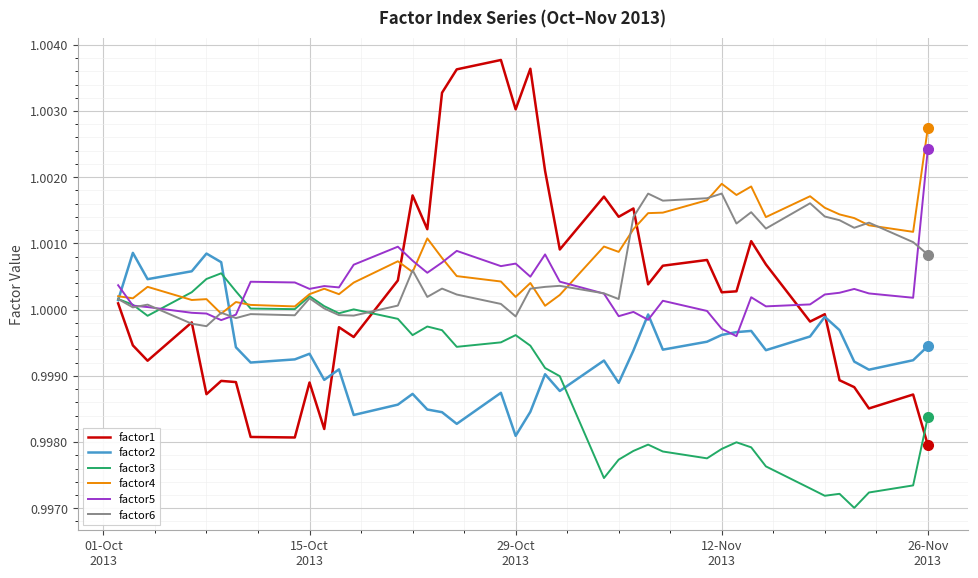

List the series in order of their peak value, highest first.

factor1, factor4, factor5, factor6, factor2, factor3